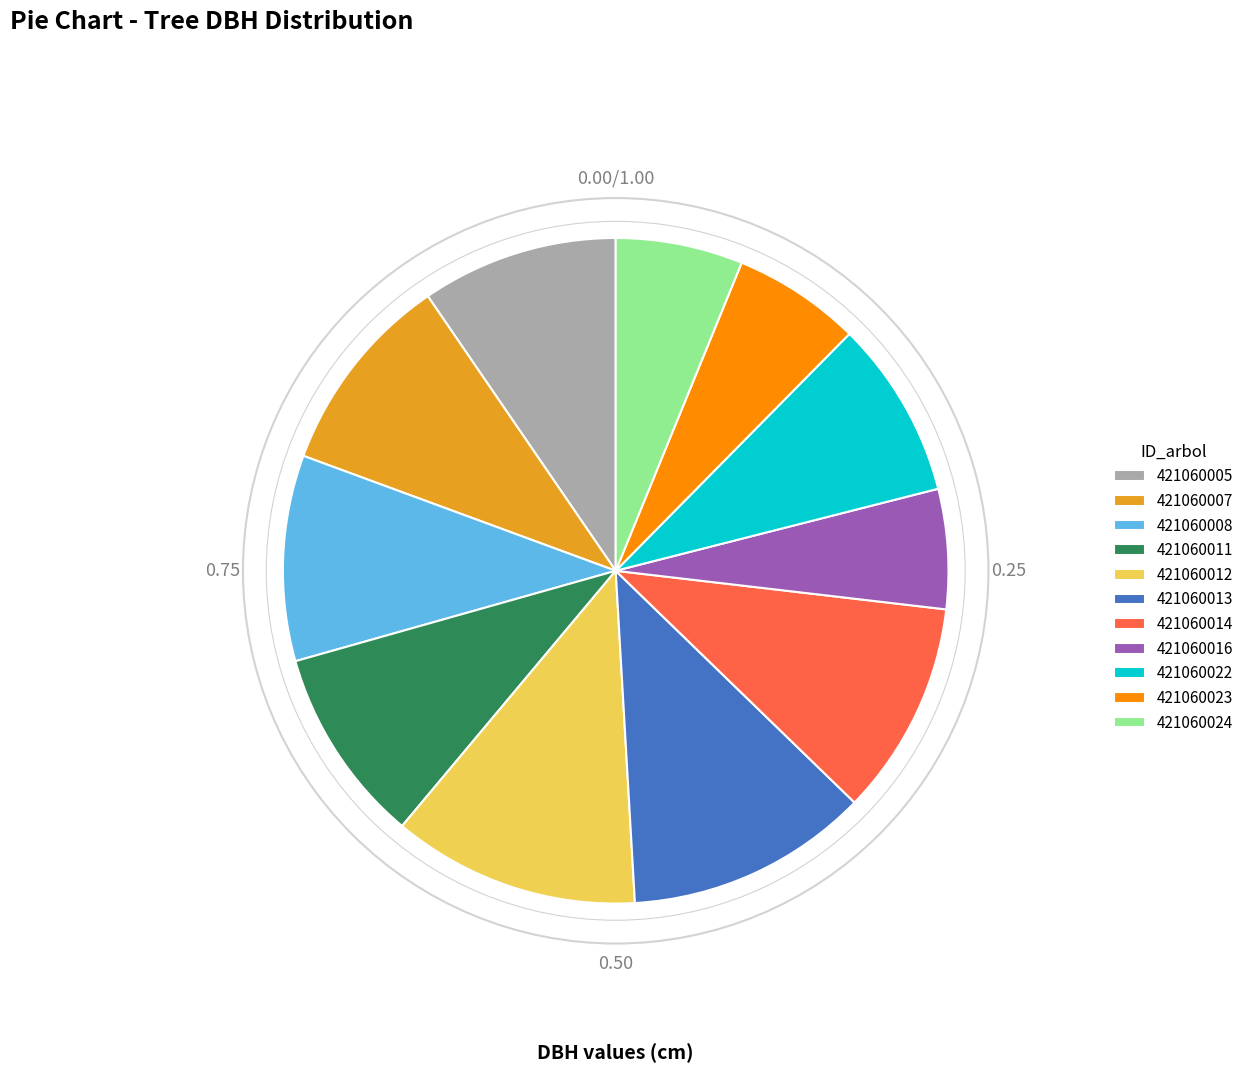

Combined, do 421060014 and 421060022 account for over 50%?

No